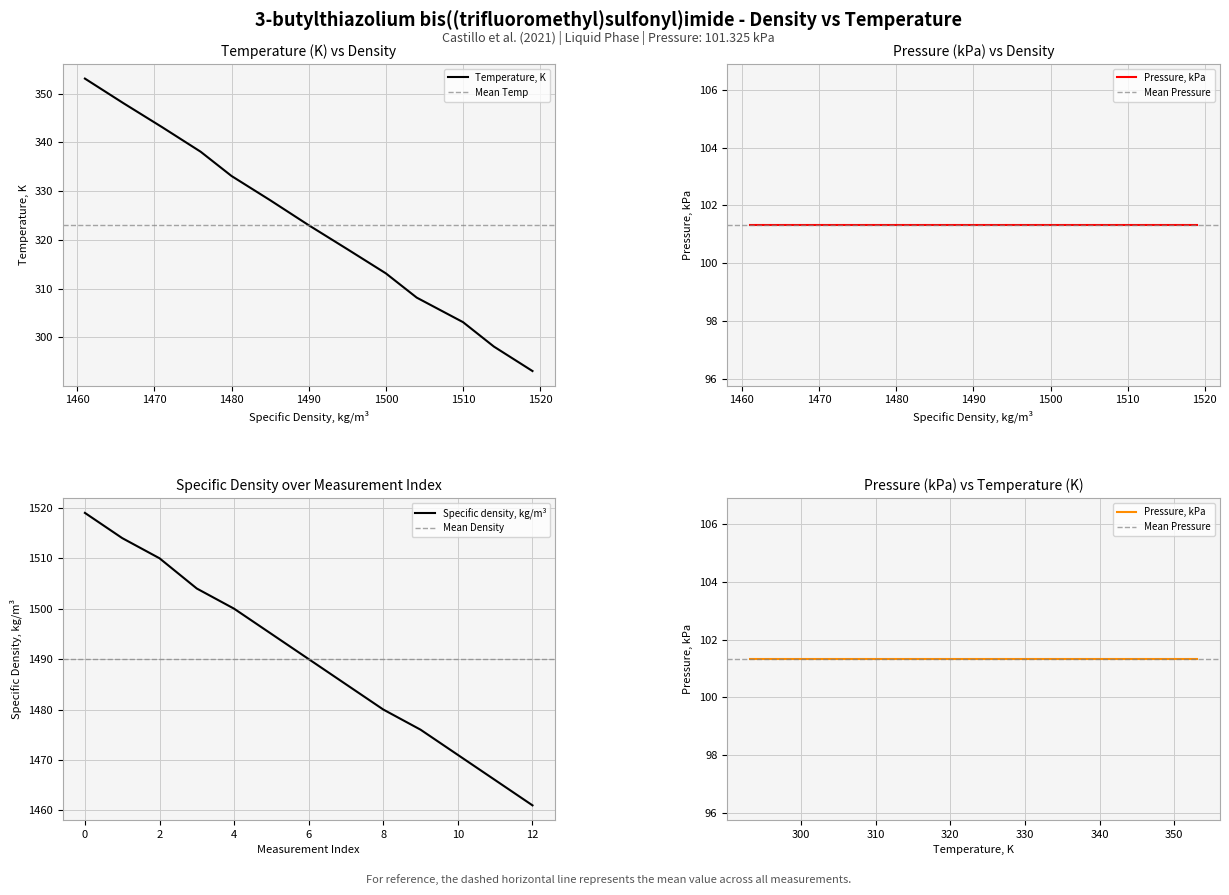

Does the chart display data point markers on the line(s)?

No